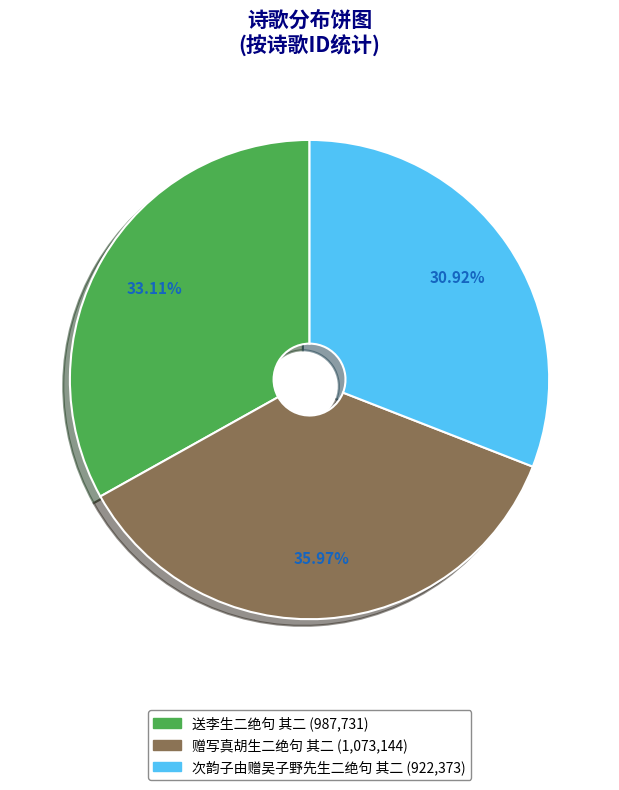

To the nearest percent, what is the difference between the 次韵子由赠吴子野先生二绝句 其二 and 赠写真胡生二绝句 其二 slice percentages?

5%